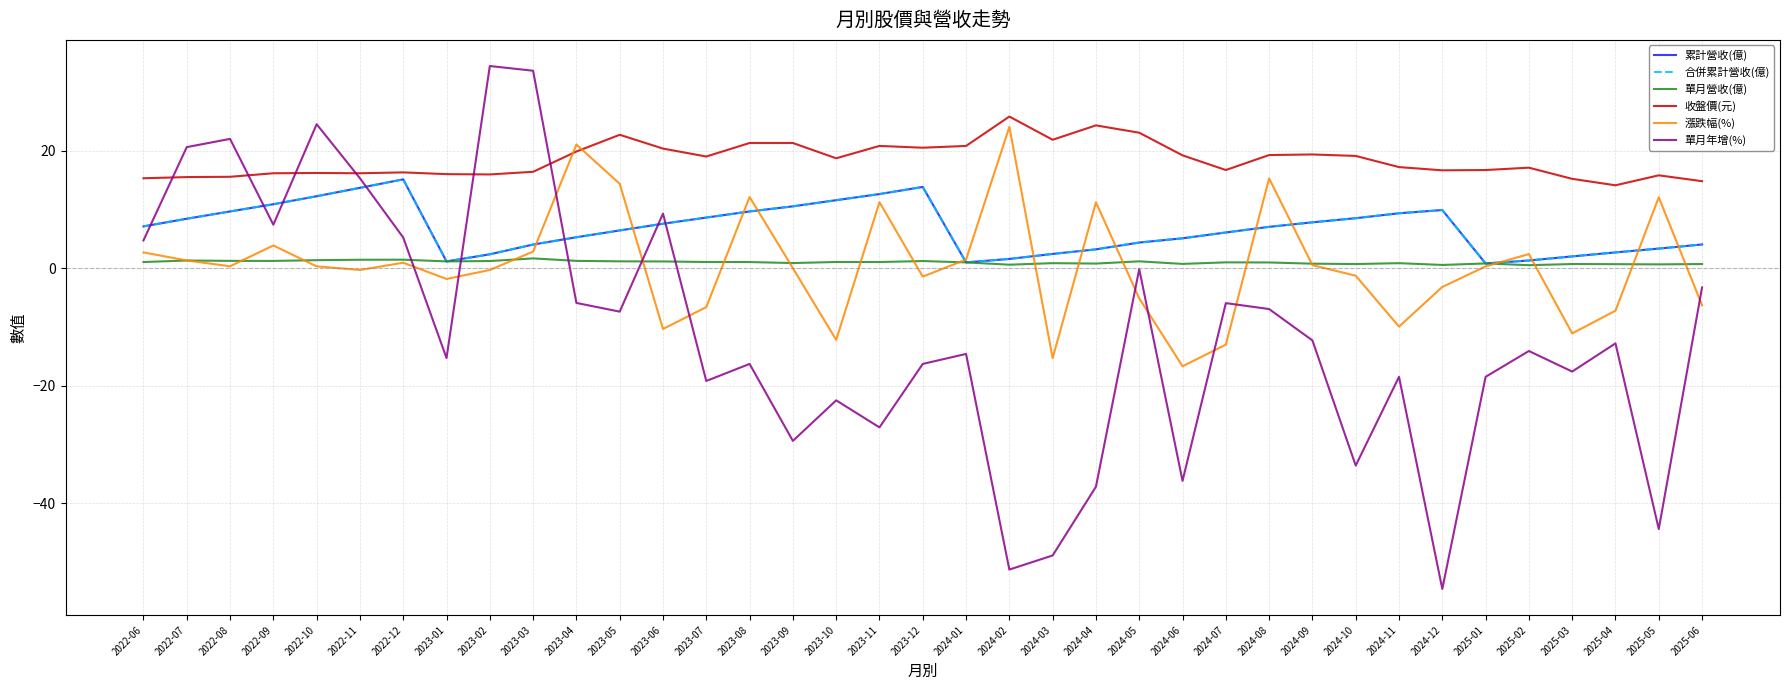

True or false: 累計營收(億) and 收盤價(元) cross at least once.

False